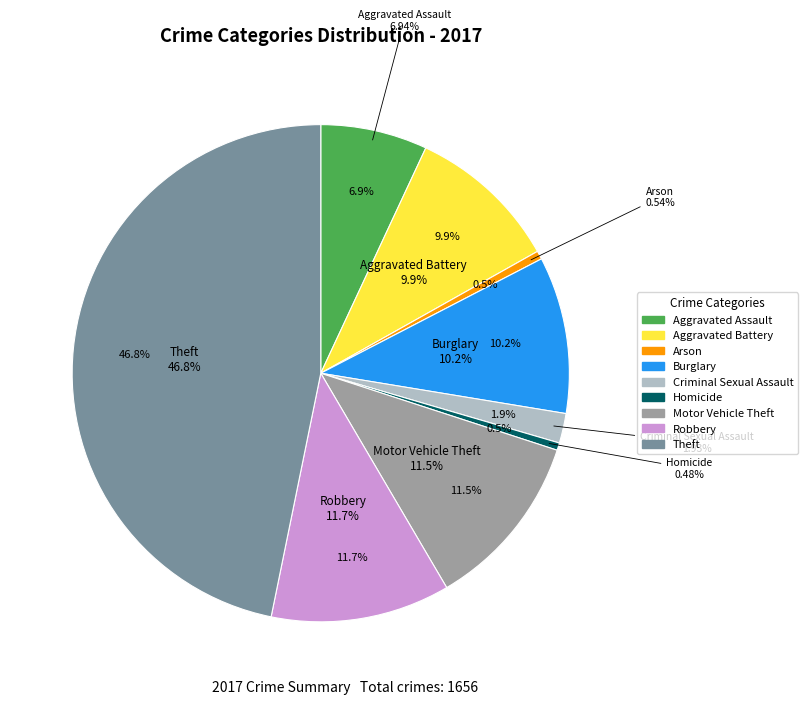

To the nearest percent, what is the combined percentage of Homicide and Arson?

1%